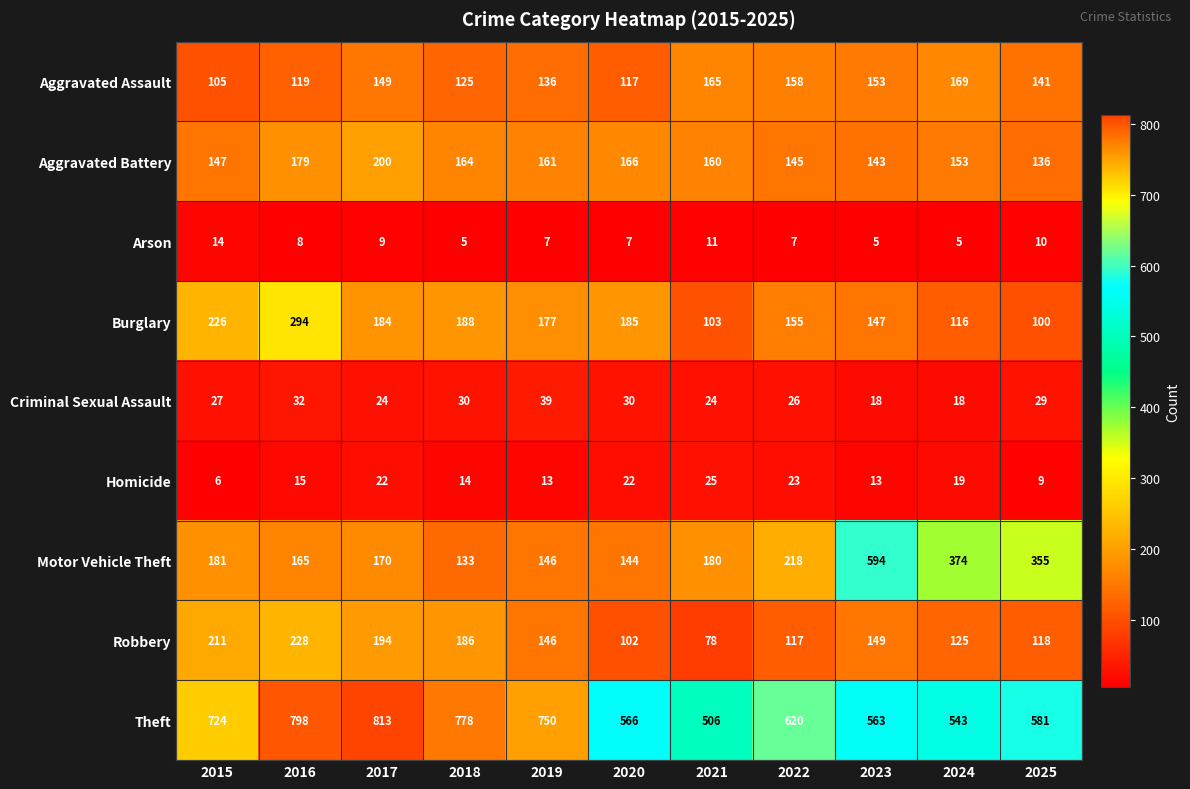

At which category is the sum across all series the highest?

2016